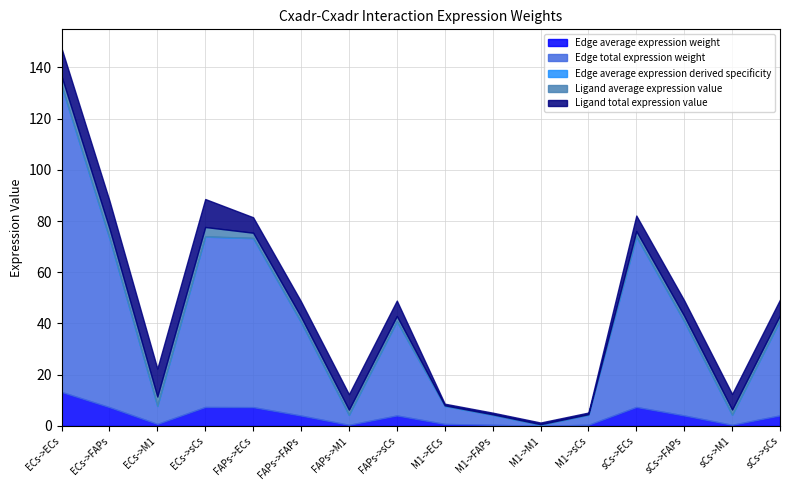

Which series has the largest total across all categories?

Edge total expression weight